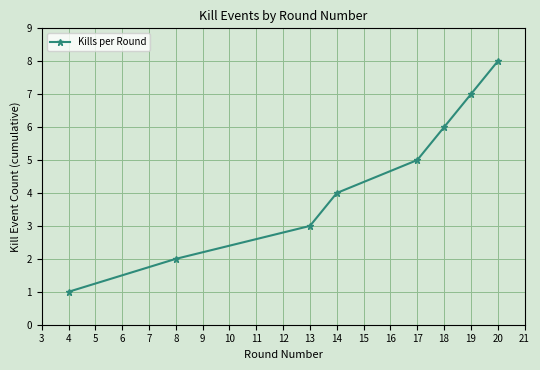

Approximately how many times larger is the value at 20 compared to 14?

2.0